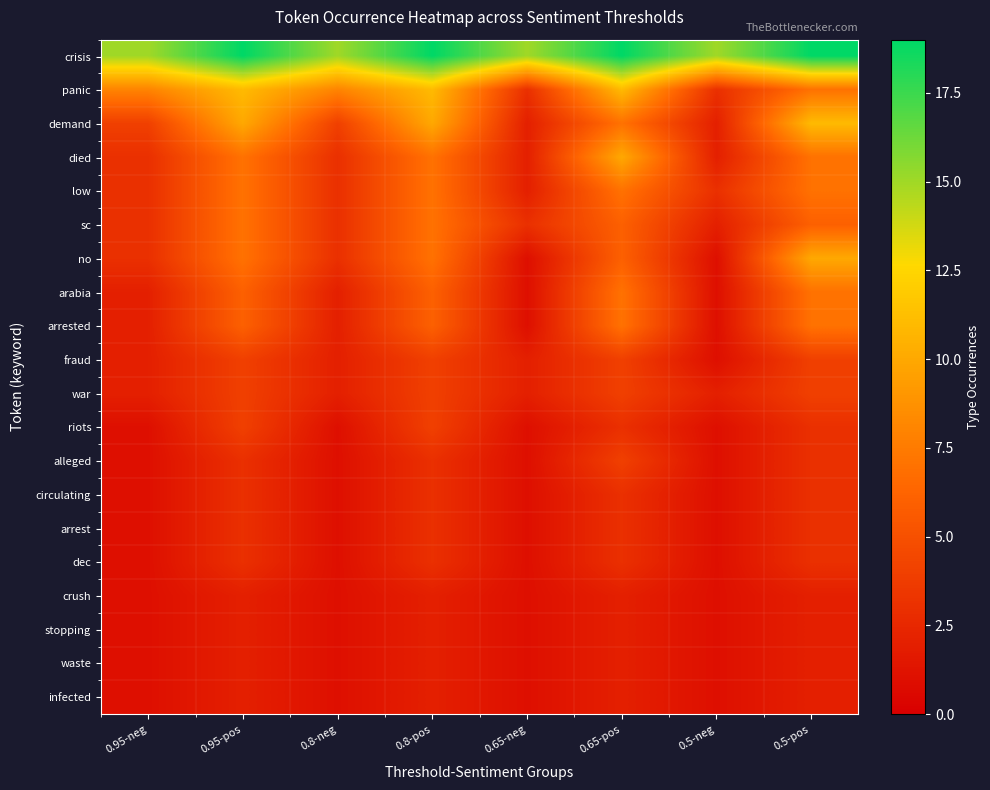

Which label corresponds to the largest value in the chart?

0.95-pos